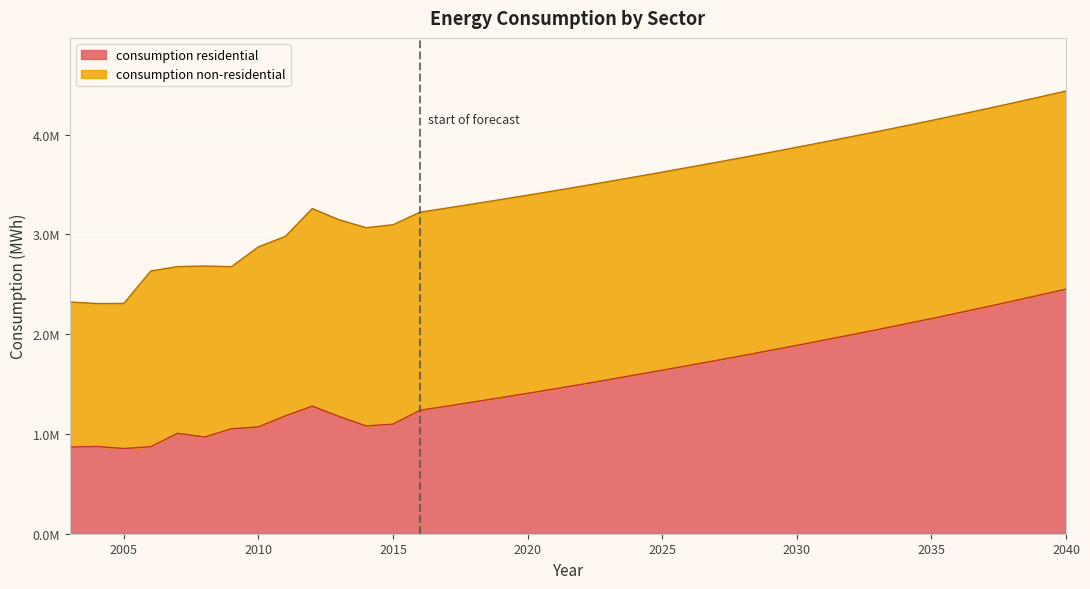

Which label corresponds to the largest value in the chart?

2040